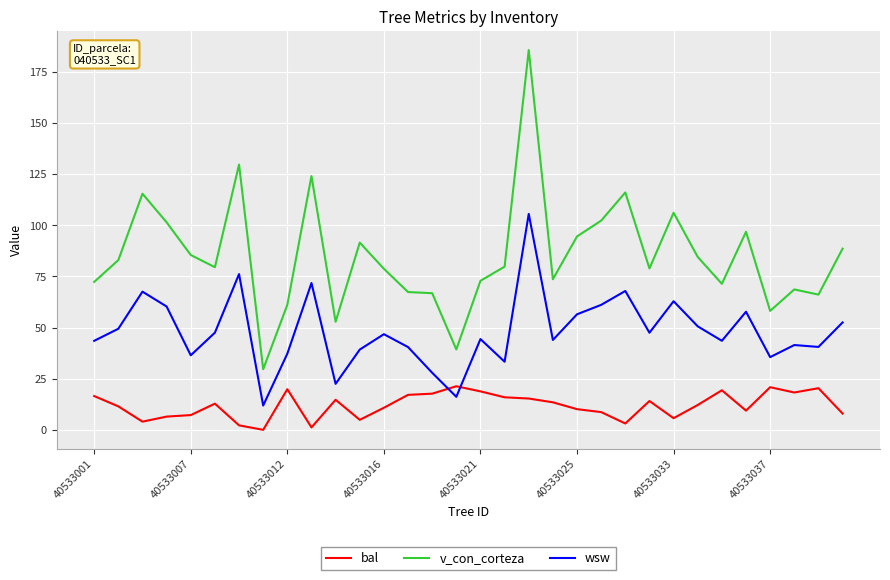

What is the difference between the maximum and minimum values in the wsw series?

93.7